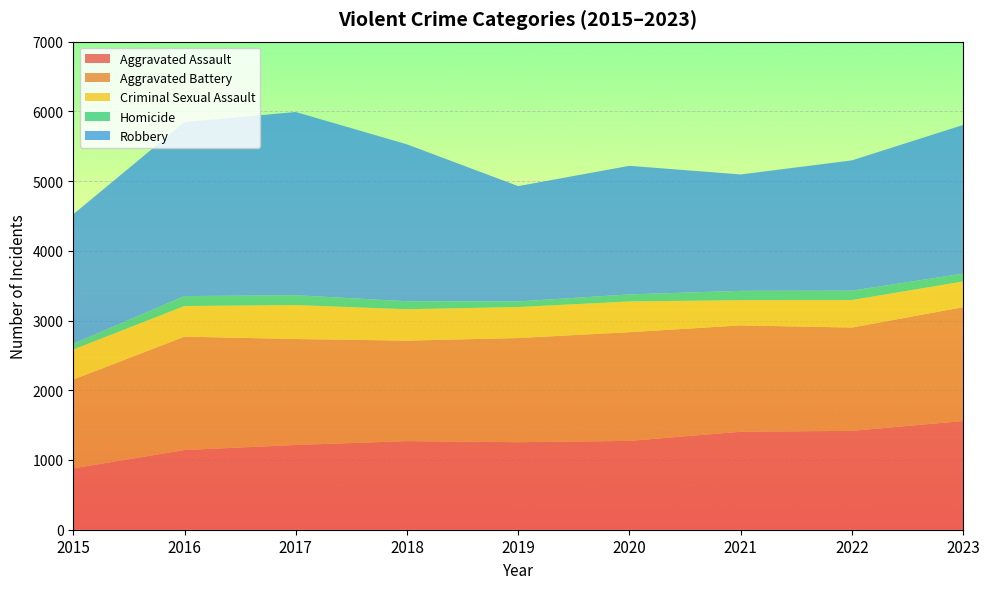

Reading right to left, what are all the values shown in this chart?

Aggravated Assault: 2023=1559	2022=1418	2021=1405	2020=1274	2019=1255	2018=1271	2017=1215	2016=1143	2015=880
Aggravated Battery: 2023=1633	2022=1482	2021=1525	2020=1559	2019=1494	2018=1441	2017=1520	2016=1626	2015=1274
Criminal Sexual Assault: 2023=368	2022=394	2021=362	2020=441	2019=445	2018=450	2017=487	2016=439	2015=431
Homicide: 2023=113	2022=134	2021=134	2020=101	2019=80	2018=115	2017=141	2016=143	2015=83
Robbery: 2023=2132	2022=1869	2021=1669	2020=1844	2019=1654	2018=2250	2017=2628	2016=2495	2015=1856